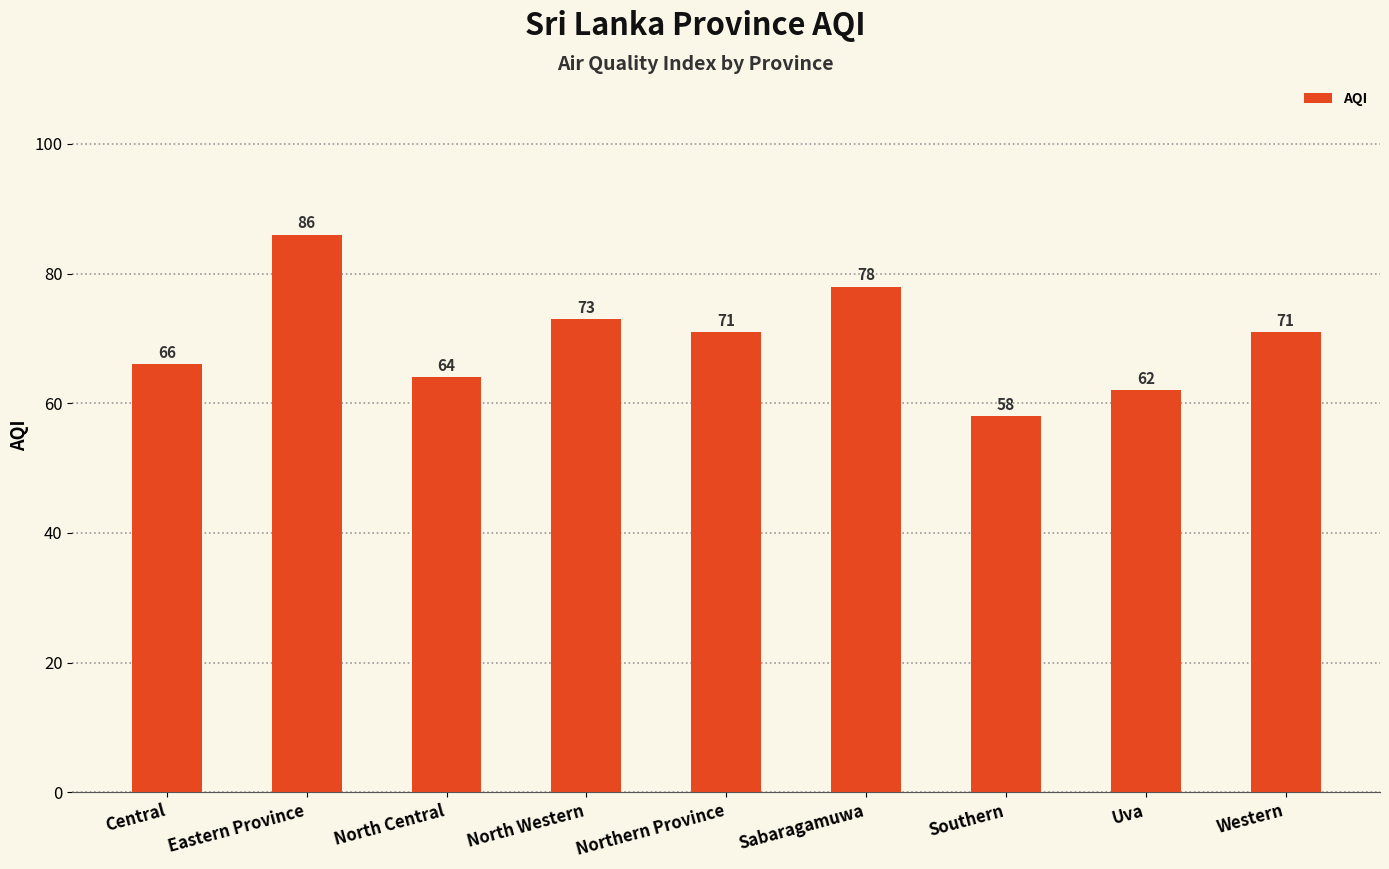

The chart shows a value of 16 at Sabaragamuwa. True or false?

False